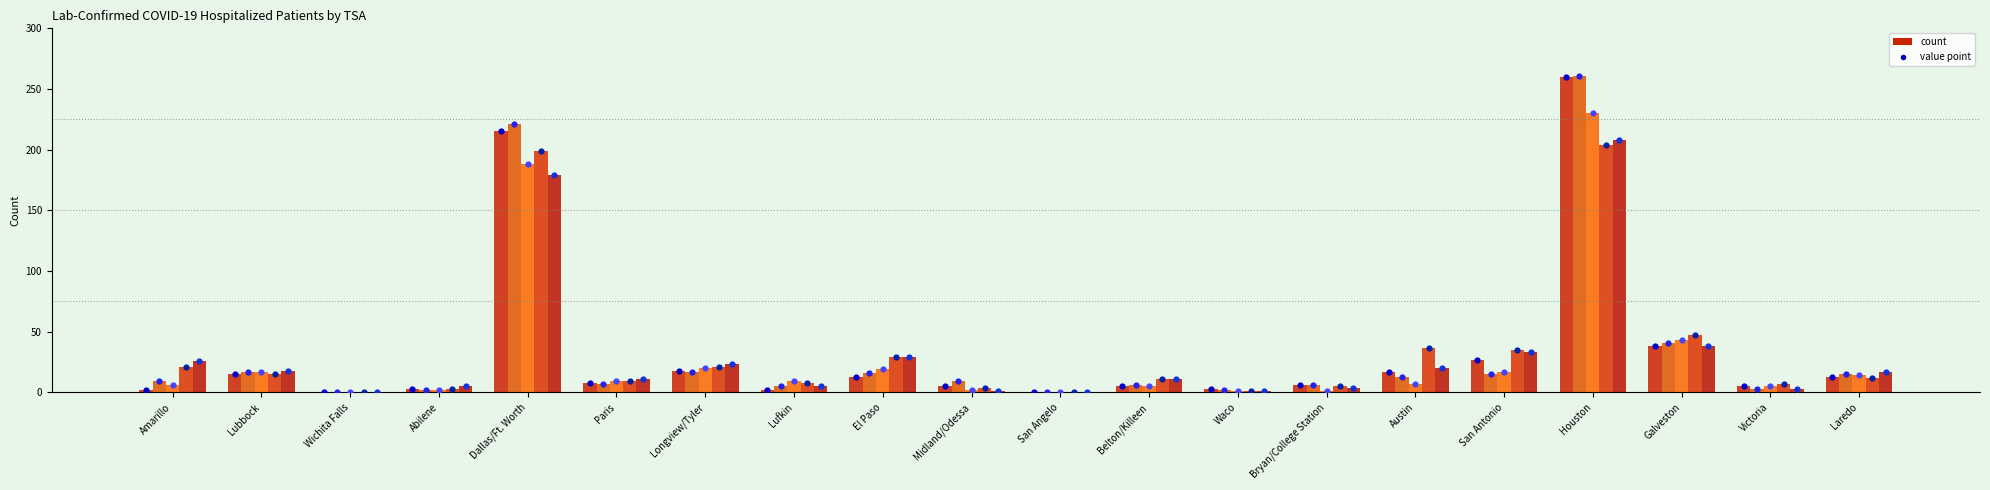

Which series has the widest spread of Y values?

2020-04-16 (dot)